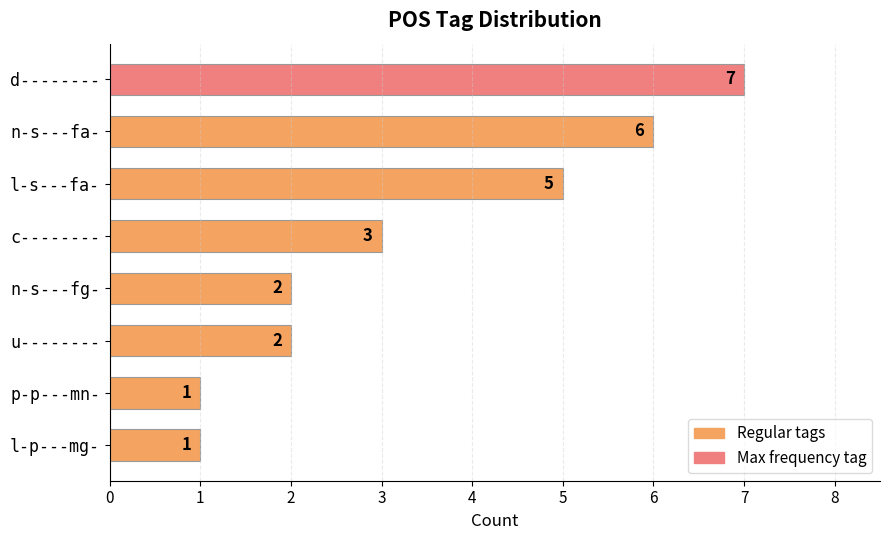

True or false: the data shows 5 at l-s---fa-.

True